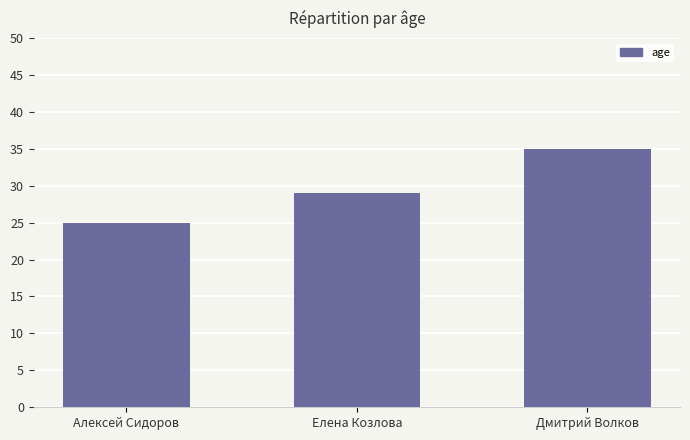

Which has a higher value, Алексей Сидоров or Дмитрий Волков?

Дмитрий Волков